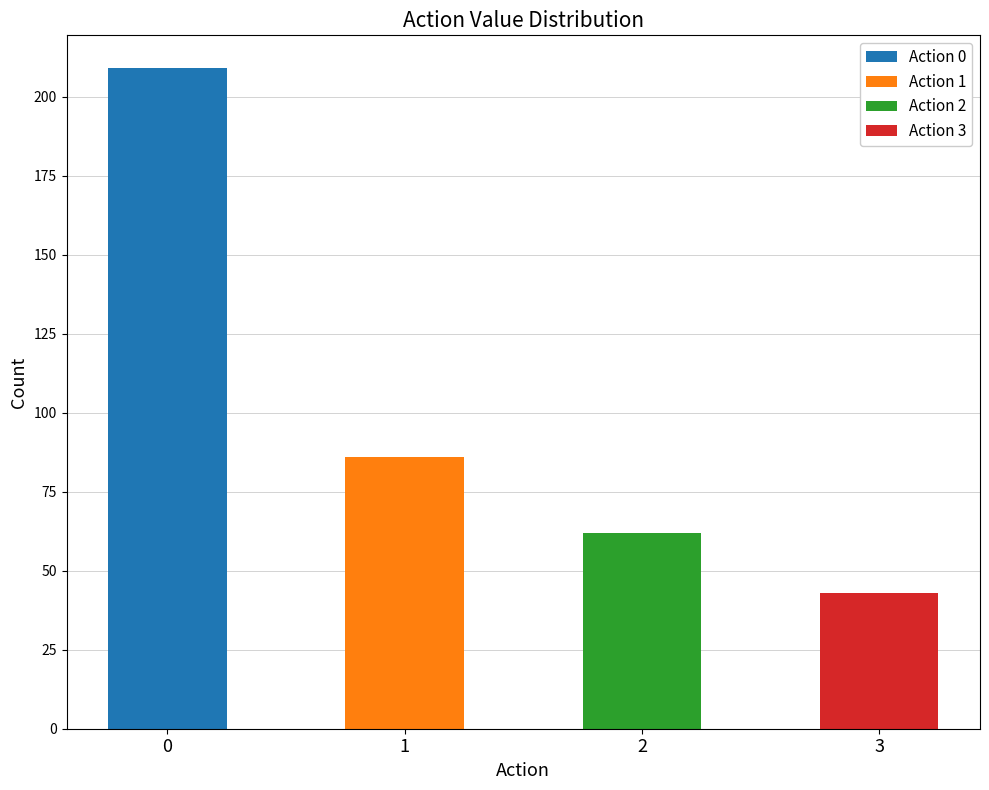

Is it true that the value at 2 is 100?

False